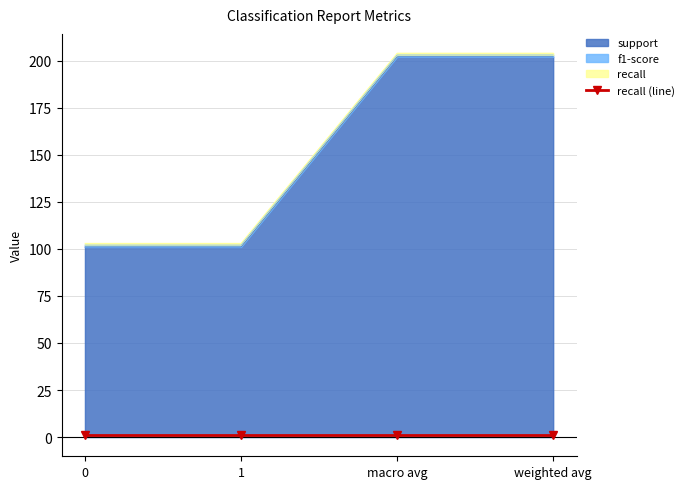

What is the sum of all support values?

606